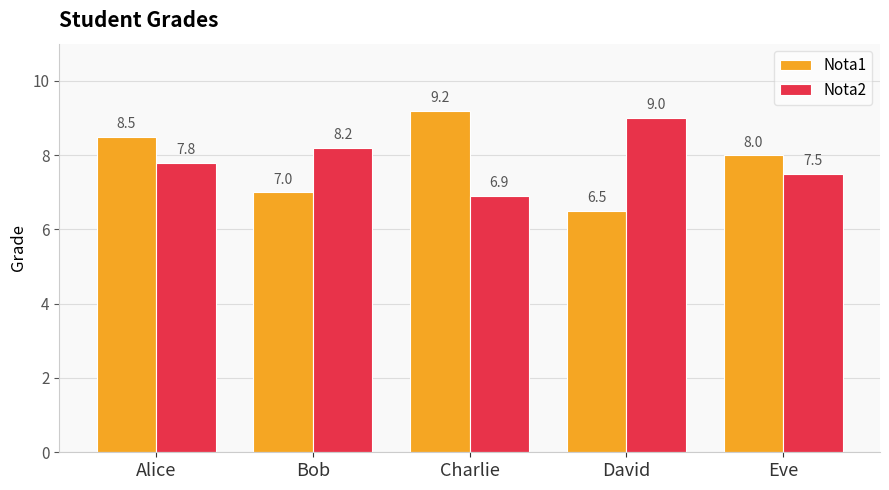

How many values in the Nota2 series are below 7?

1